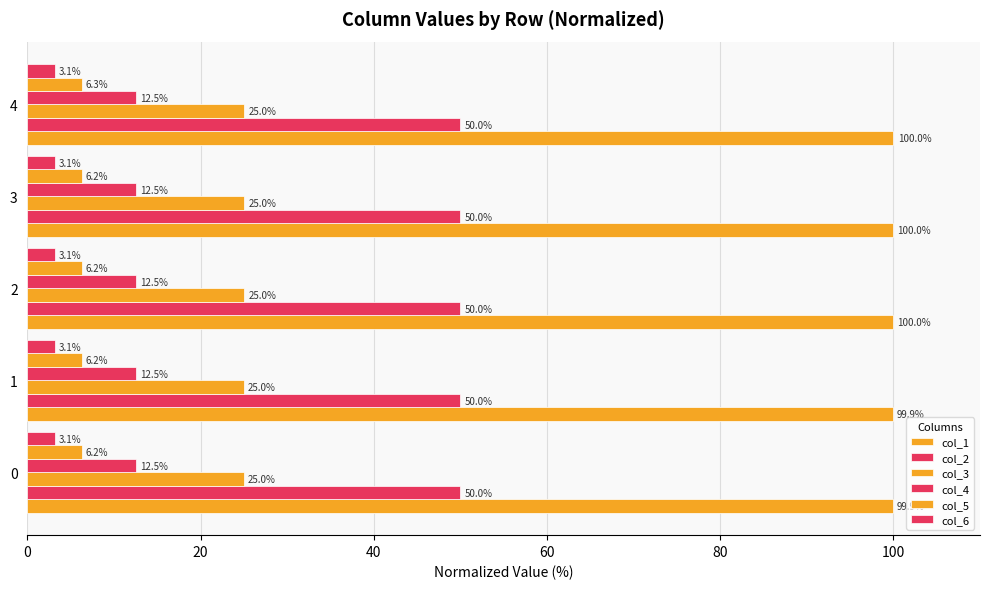

Which series has the widest spread of values?

col_1